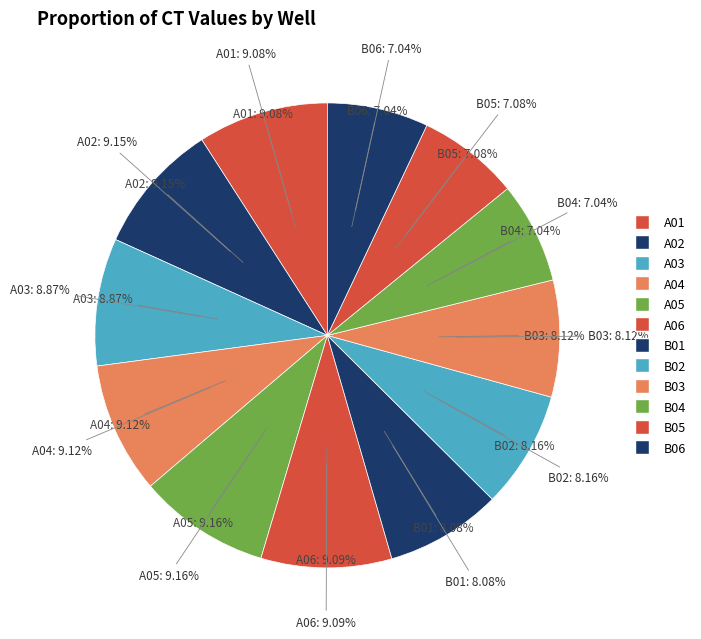

Which has a higher value, A06 or B06?

A06